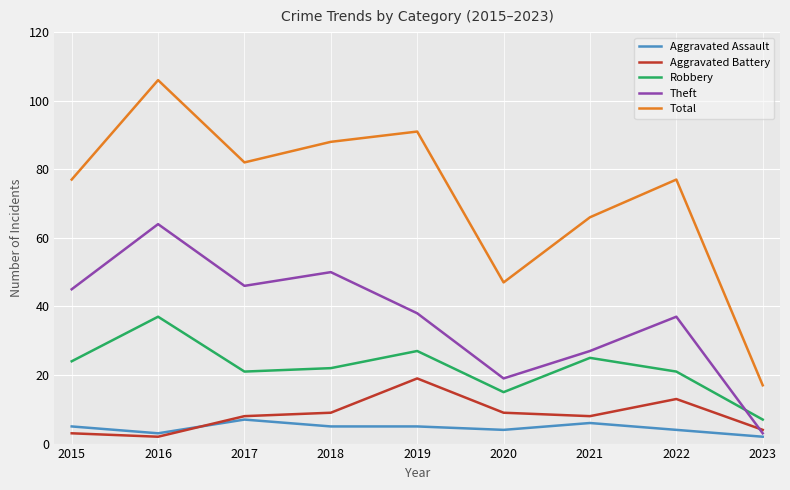

The value of Total at 2018 is 88. True or false?

True